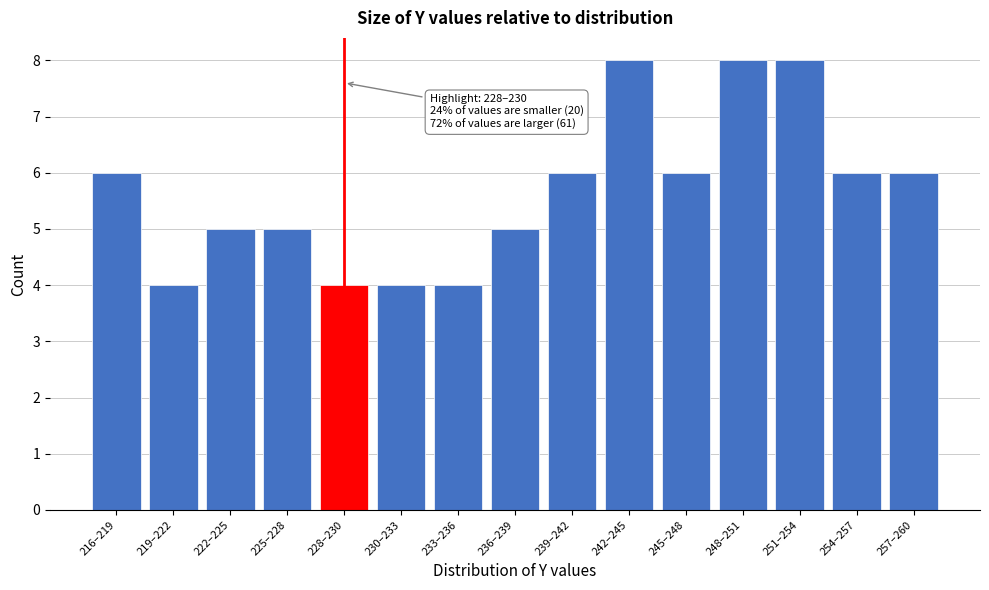

Reading left to right, transcribe all the data shown in this chart.

6	4	5	5	4	4	4	5	6	8	6	8	8	6	6